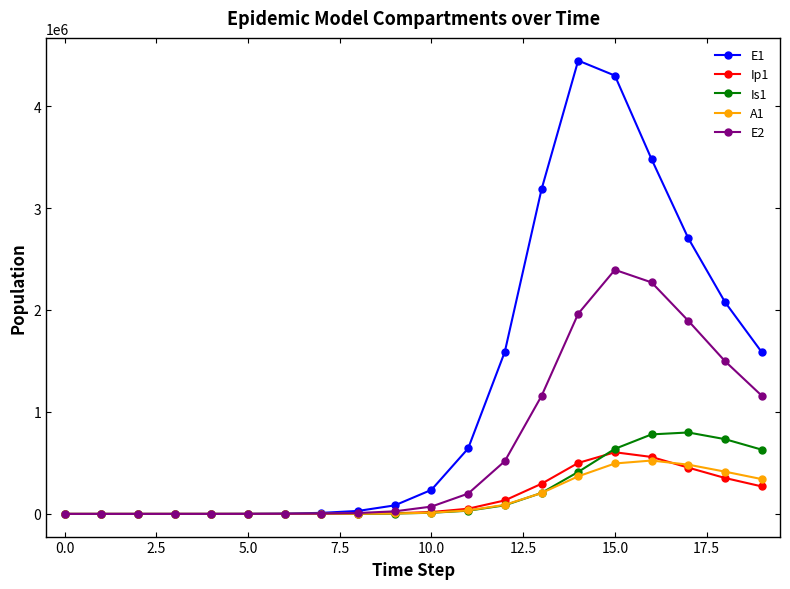

True or false: E1 has more than 0 interior local peaks.

True